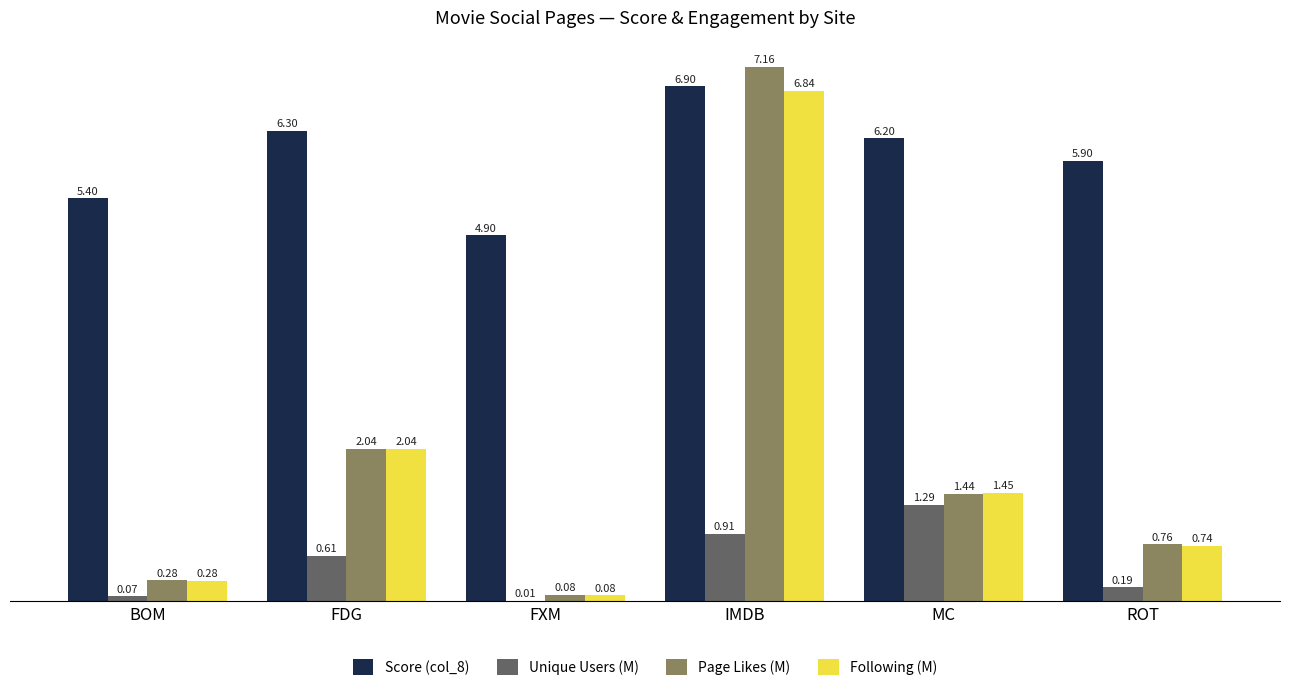

Count the number of data series in this chart.

4